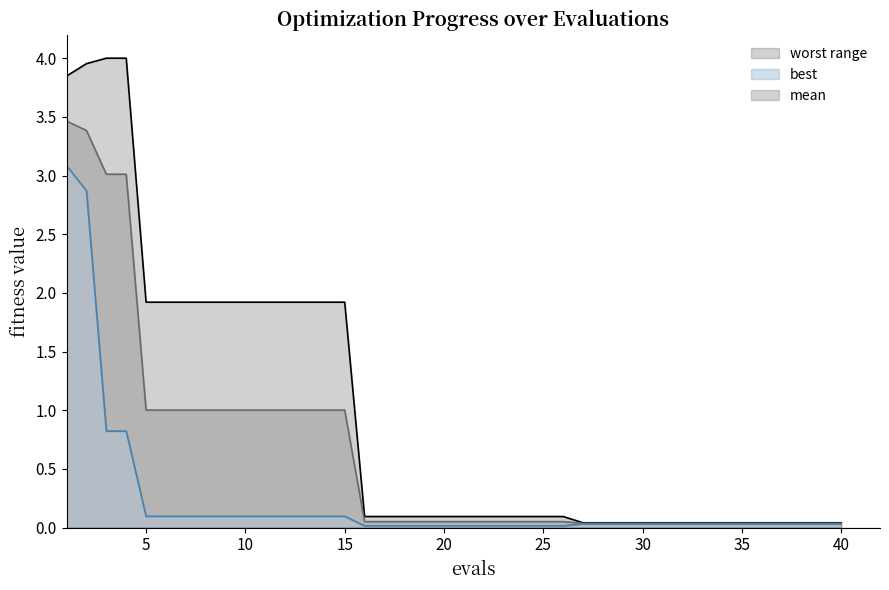

Does the chart have visible grid lines?

No